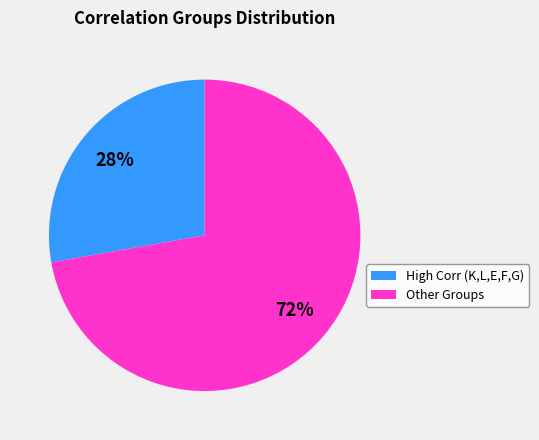

Is there a majority slice in this chart?

Yes